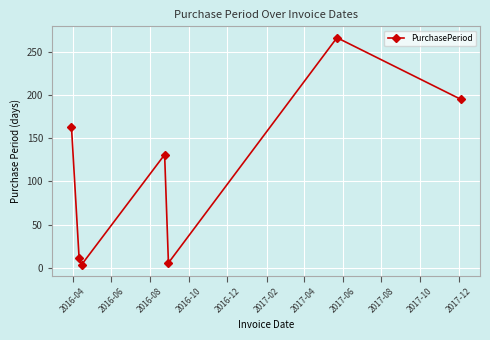

Reading left to right, extract all data points from this chart.

163	12	4	131	6	266	195